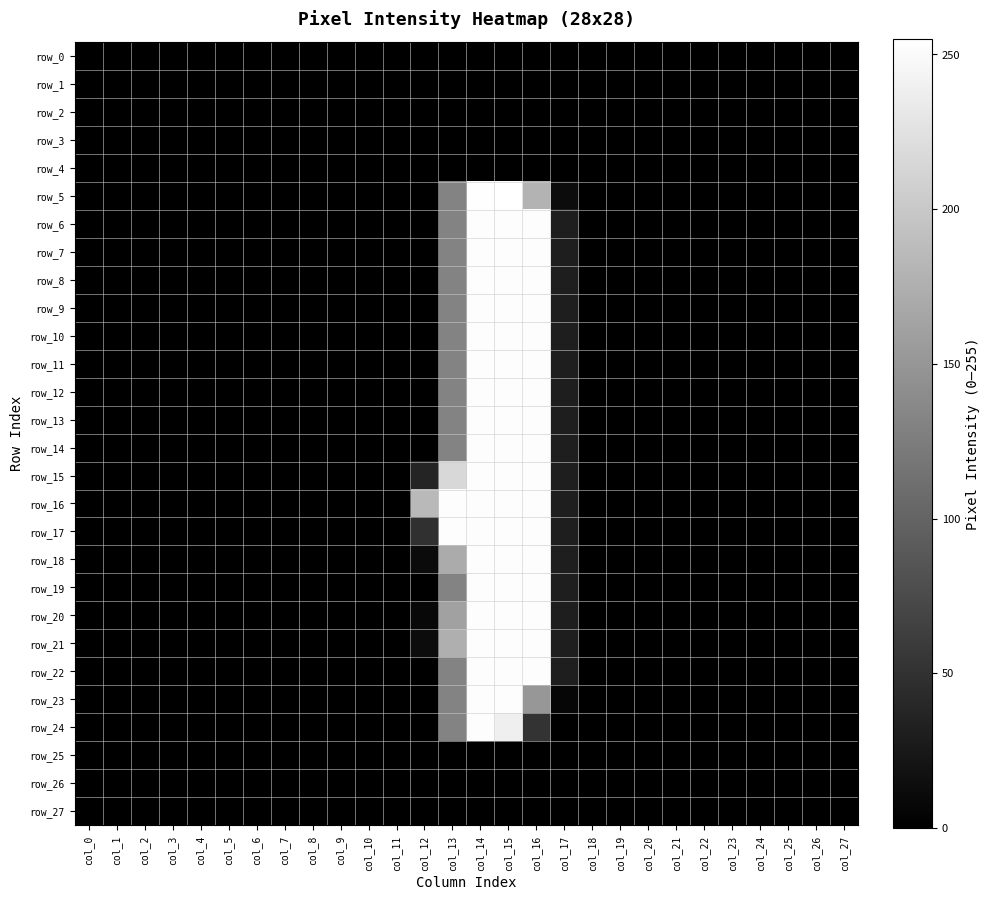

What is the maximum value shown in the chart?

255